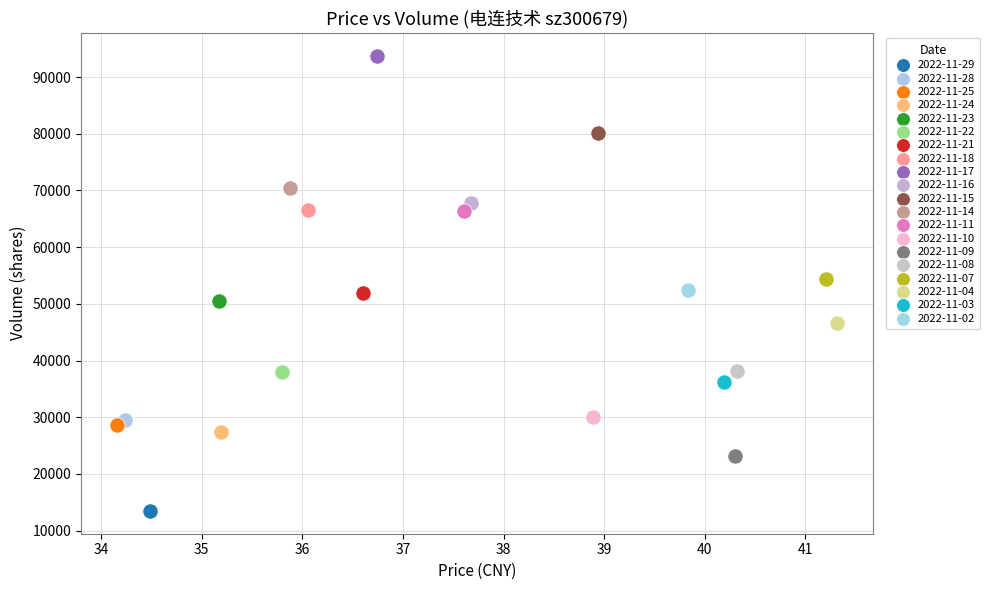

Which series reaches the maximum Y coordinate?

2022-11-17